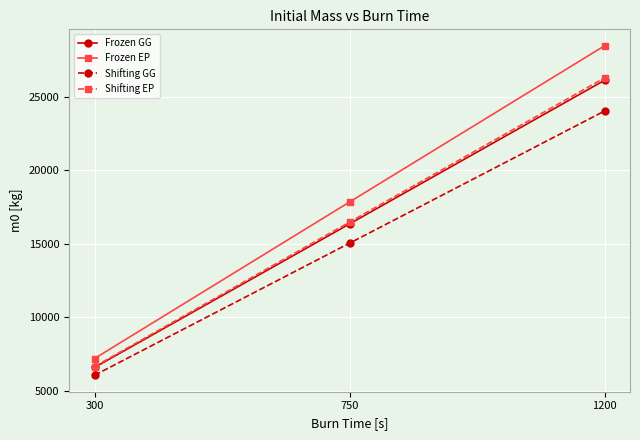

At which category is the sum across all series the highest?

1200